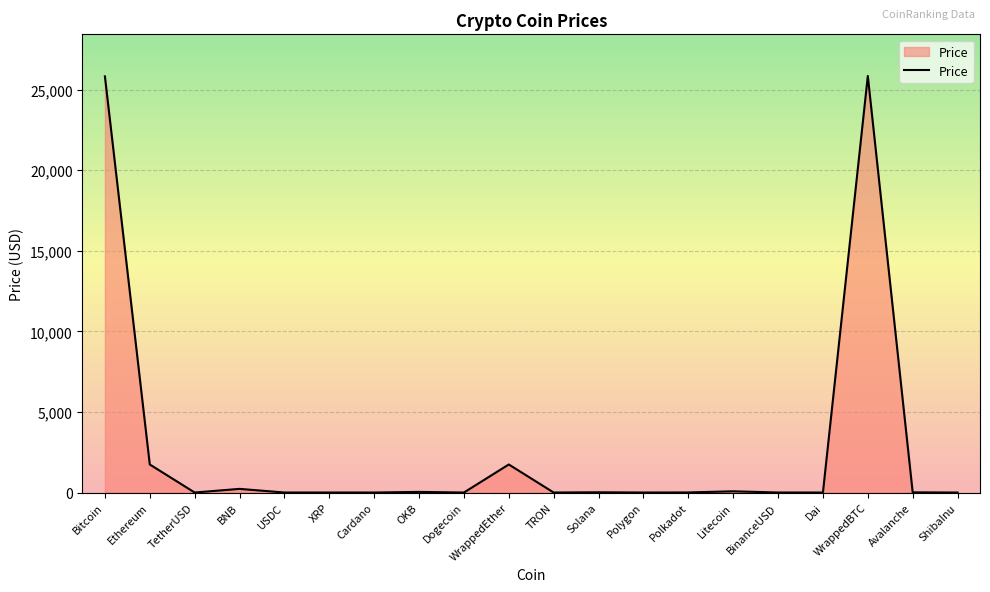

What is the greatest value displayed?

25846.7